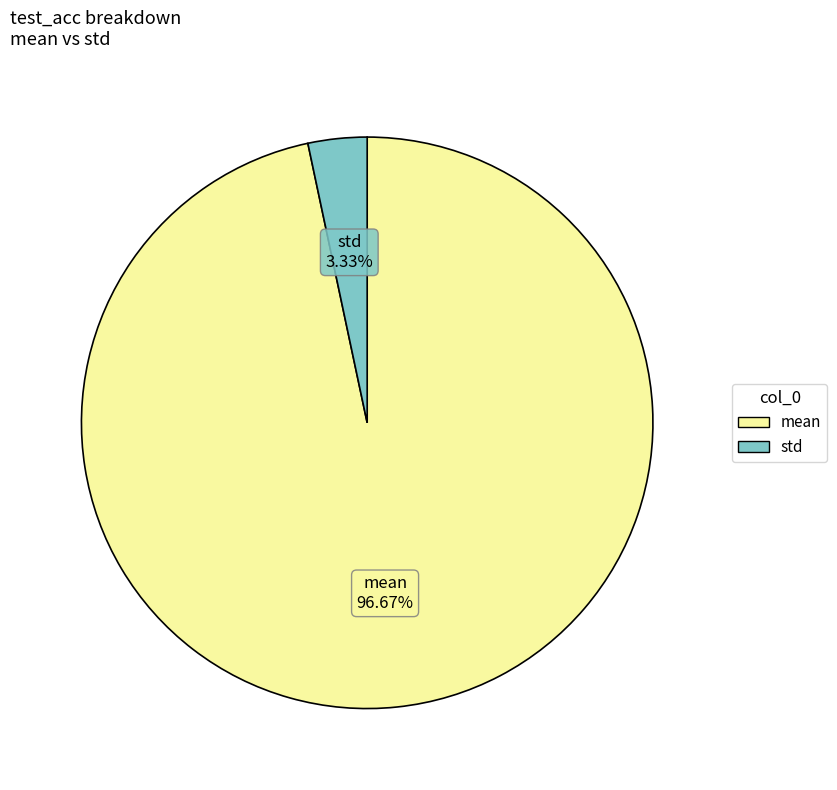

To the nearest percent, what is the difference between the largest and smallest slice percentages?

93%